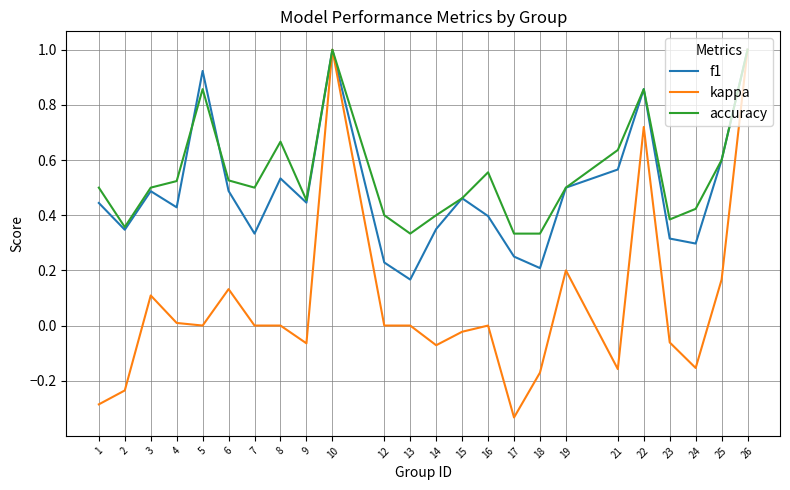

Which series has the largest total across all categories?

accuracy